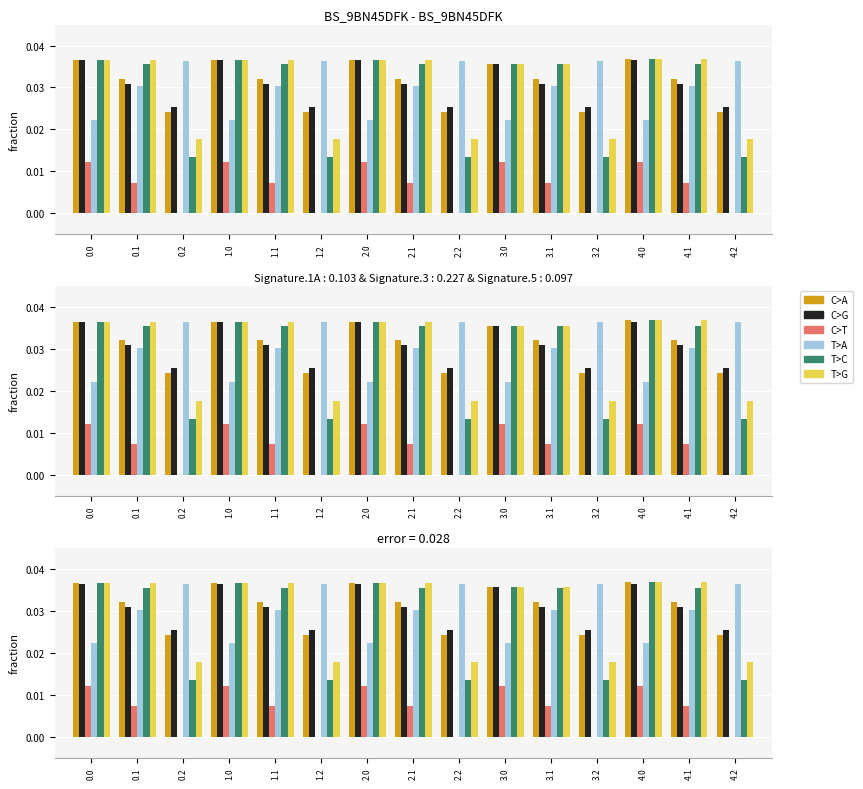

Is the value of C>G at 4.2 greater than the value of T>G at 2.1?

No